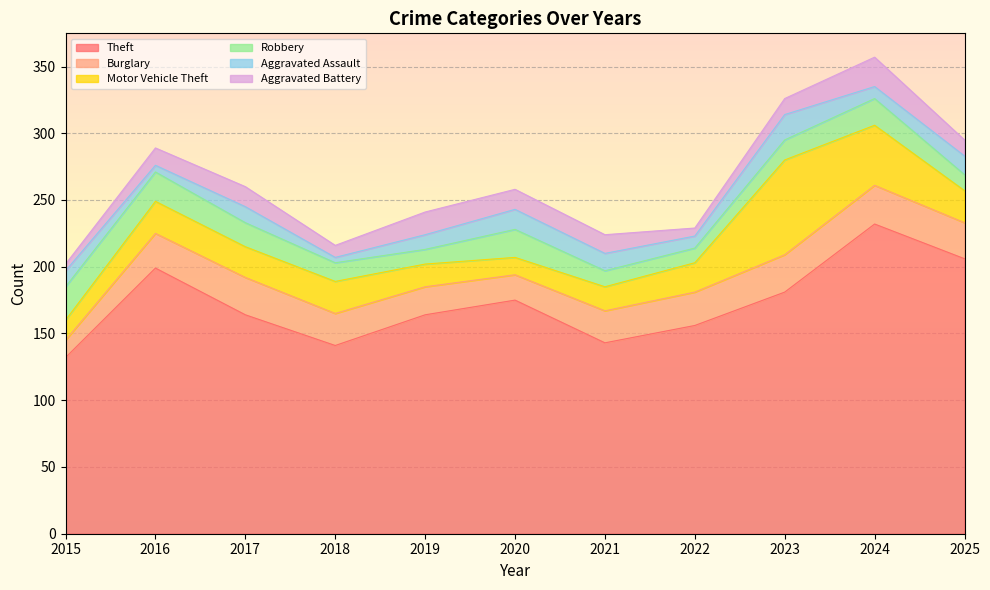

Reading left to right, list all the values displayed in this chart.

Theft: 132	199	164	141	164	175	143	156	181	232	206
Burglary: 13	26	28	24	21	19	24	25	28	29	27
Motor Vehicle Theft: 15	24	23	24	17	13	18	22	71	45	24
Robbery: 25	22	18	14	11	21	12	11	15	20	12
Aggravated Assault: 12	5	12	4	11	15	13	9	19	9	14
Aggravated Battery: 5	13	15	9	17	15	14	6	12	22	12